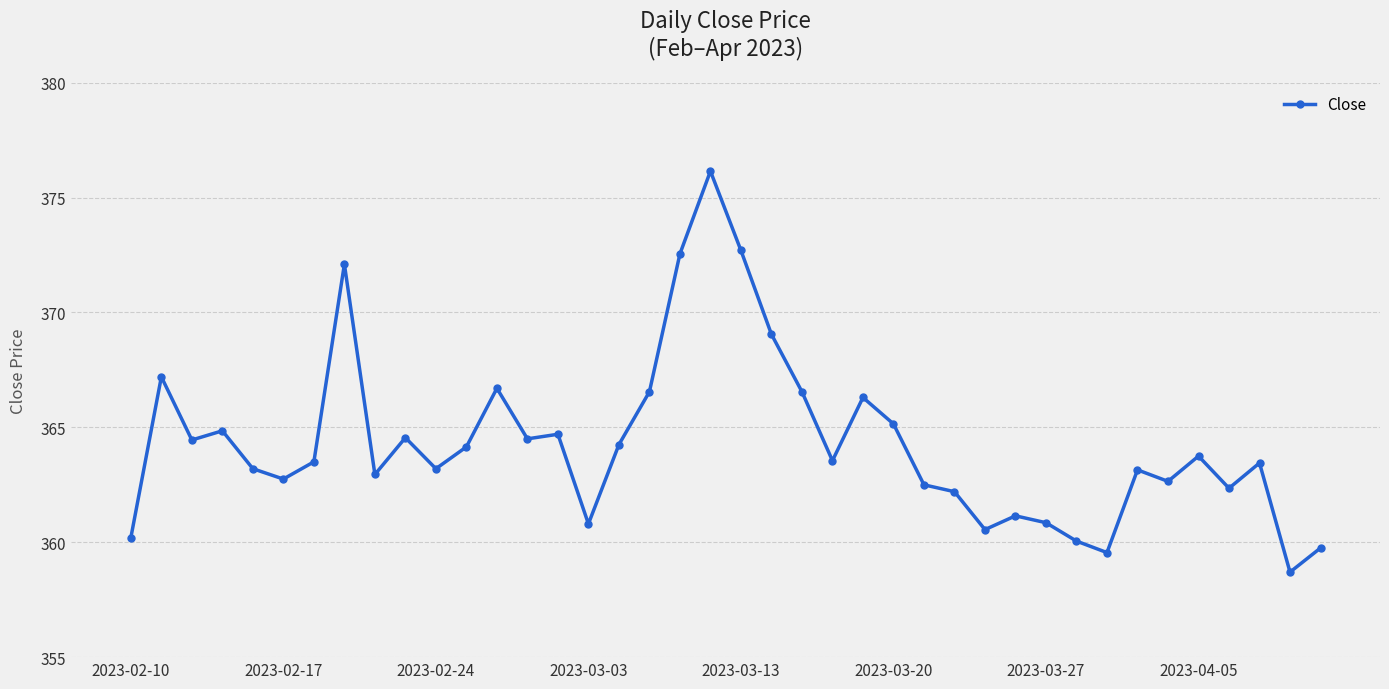

What is the value of the 15th point from the left?

364.7